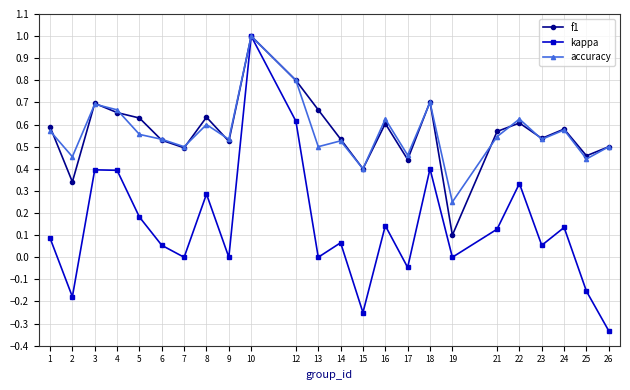

Count the number of data series in this chart.

3